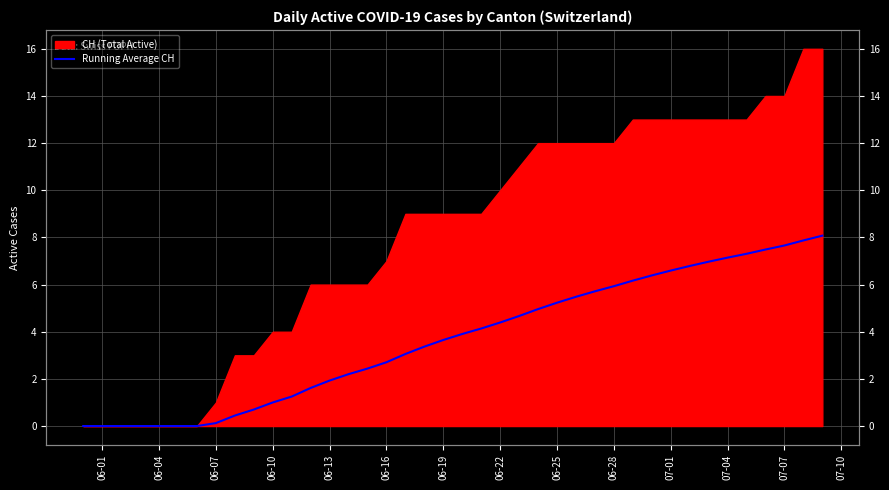

How many data points does each series have?

40